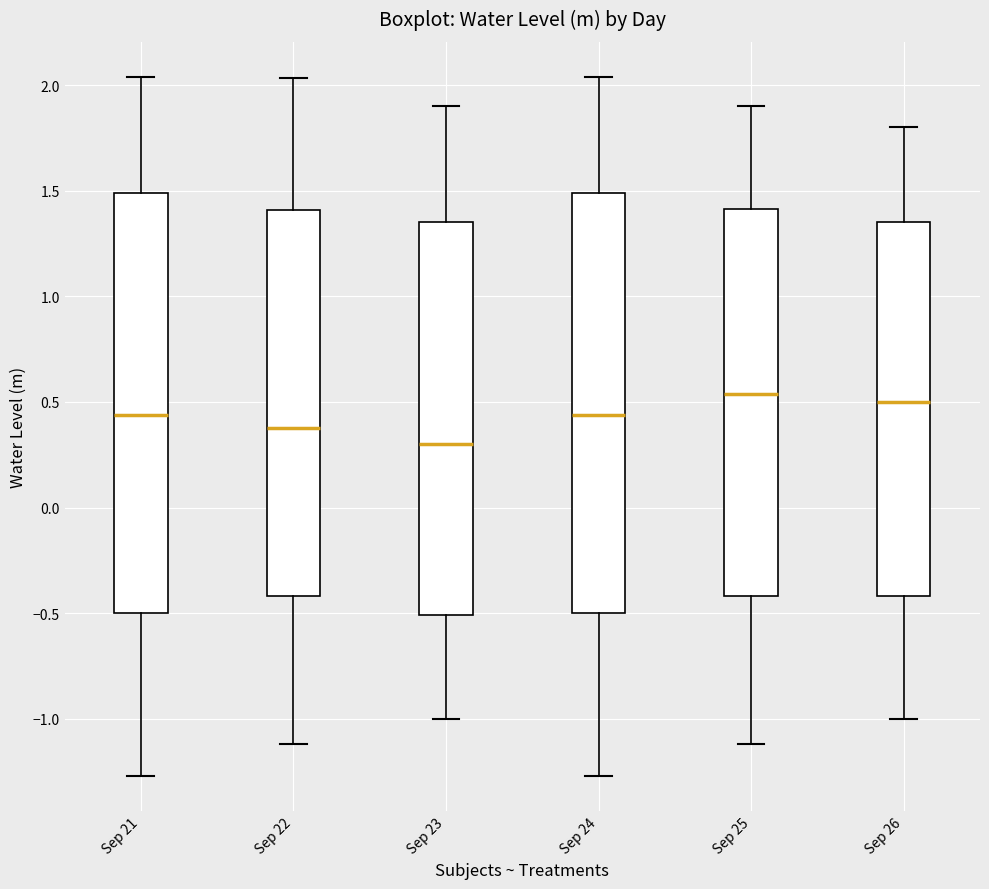

Reading left to right, transcribe this box plot: for each box, give where its median line is, the range the box spans, and where its two whiskers end, as read against the y-axis. The values are not printed on the chart, so give them approximately, as read against the axis.

Sep 21: median 0.45, box -0.50 to 1.50, whiskers -1.25 to 2.05
Sep 22: median 0.40, box -0.40 to 1.40, whiskers -1.10 to 2.05
Sep 23: median 0.30, box -0.50 to 1.35, whiskers -1.00 to 1.90
Sep 24: median 0.45, box -0.50 to 1.50, whiskers -1.25 to 2.05
Sep 25: median 0.55, box -0.40 to 1.40, whiskers -1.10 to 1.90
Sep 26: median 0.50, box -0.40 to 1.35, whiskers -1.00 to 1.80